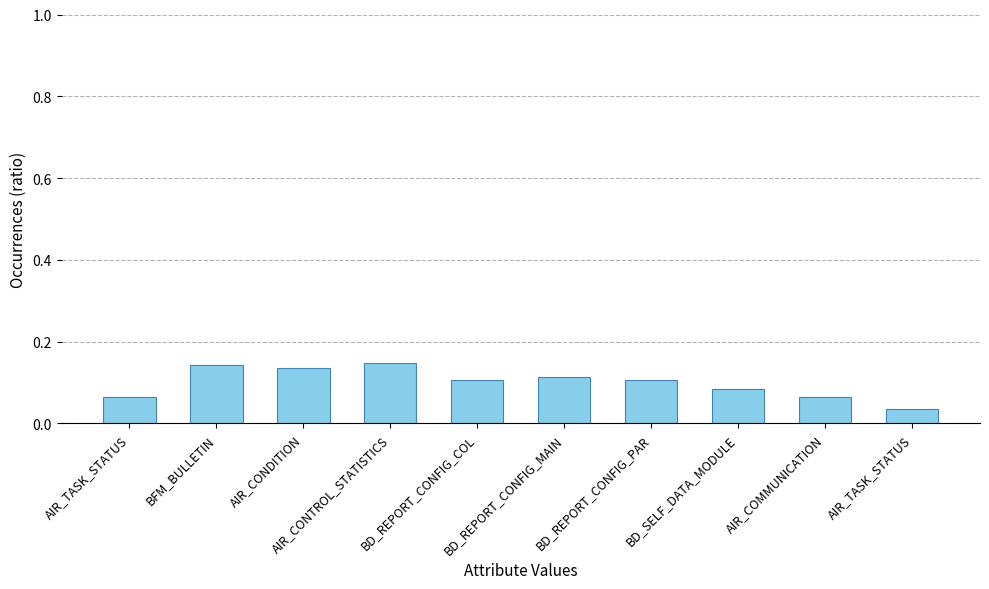

The chart shows a value of 0.0 at BD_REPORT_CONFIG_PAR. True or false?

False